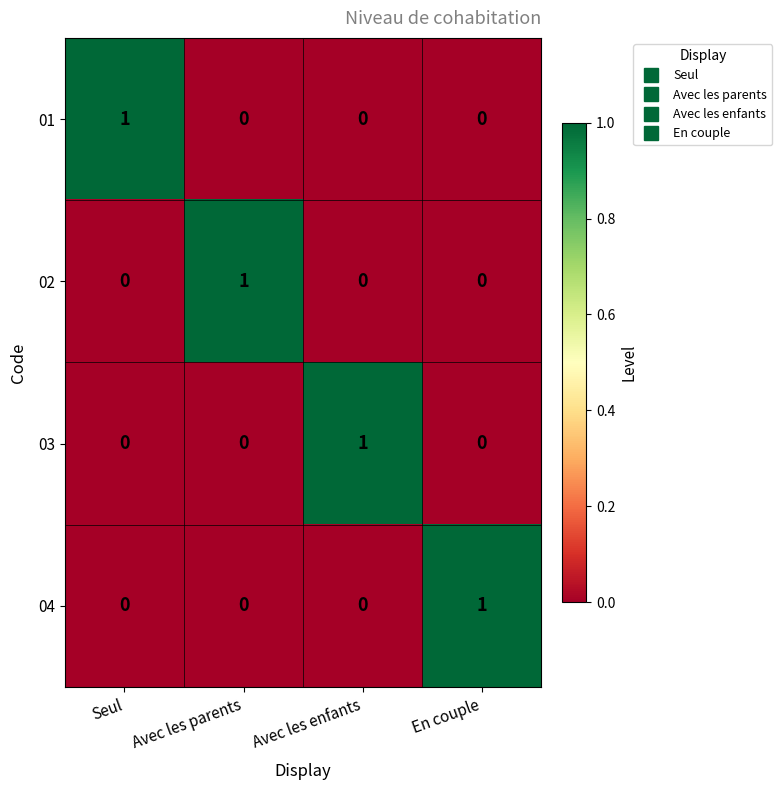

Reading left to right, transcribe all the data shown in this chart.

01: Seul=1	Avec les parents=0	Avec les enfants=0	En couple=0
02: Seul=0	Avec les parents=1	Avec les enfants=0	En couple=0
03: Seul=0	Avec les parents=0	Avec les enfants=1	En couple=0
04: Seul=0	Avec les parents=0	Avec les enfants=0	En couple=1